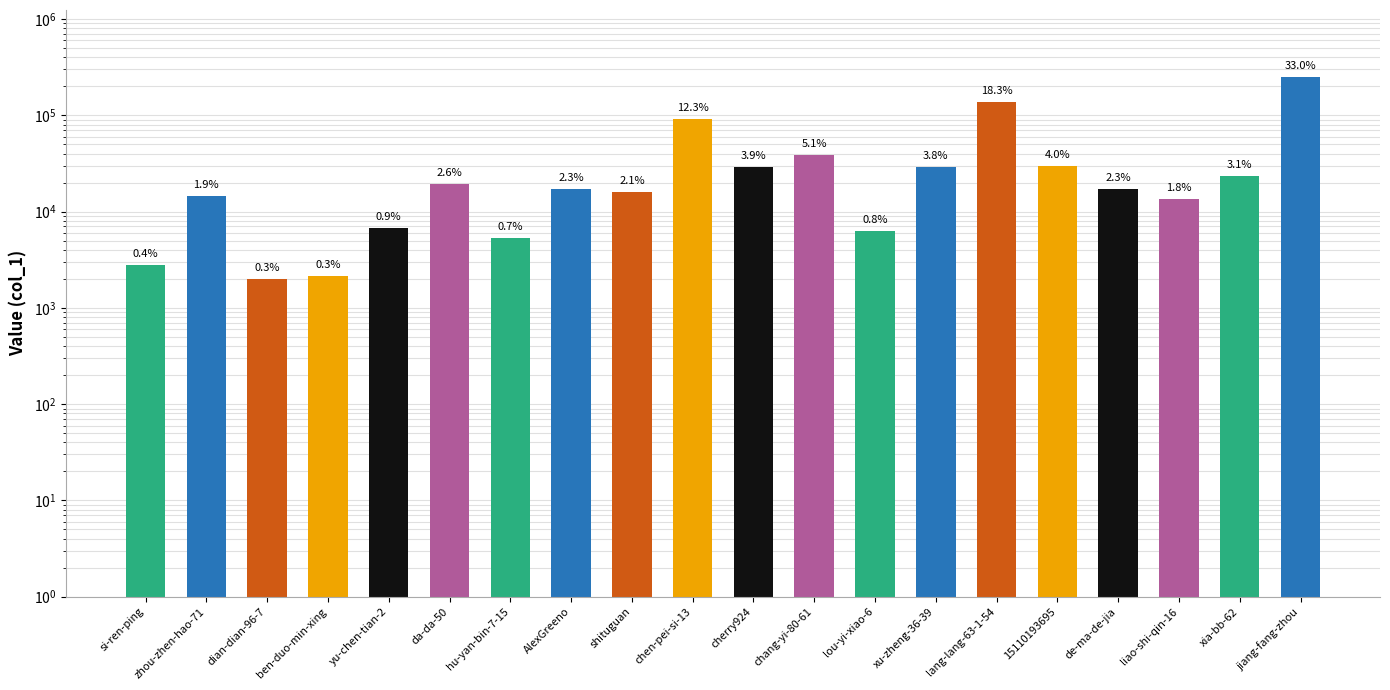

At which category does the chart reach its minimum across all series?

dian-dian-96-7